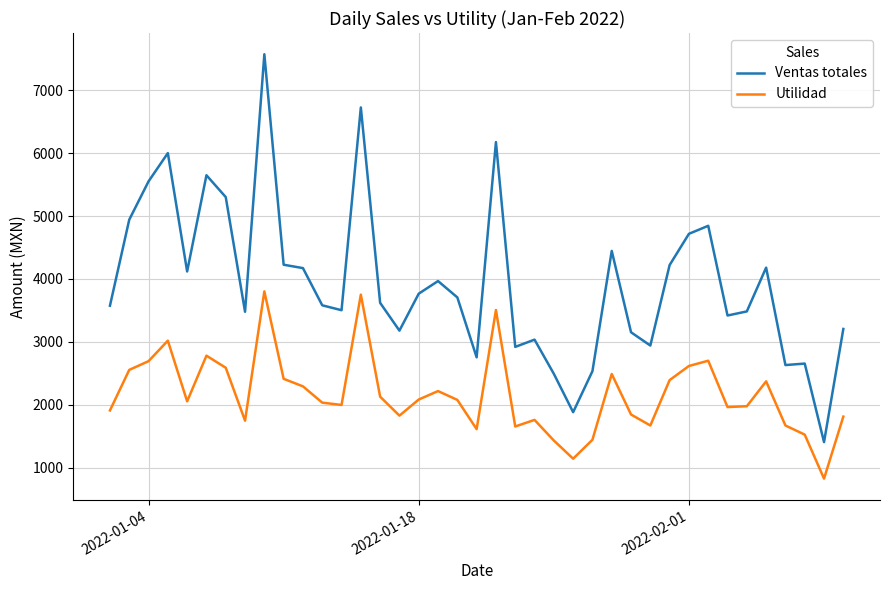

What is the lowest value of the Utilidad series?

824.5